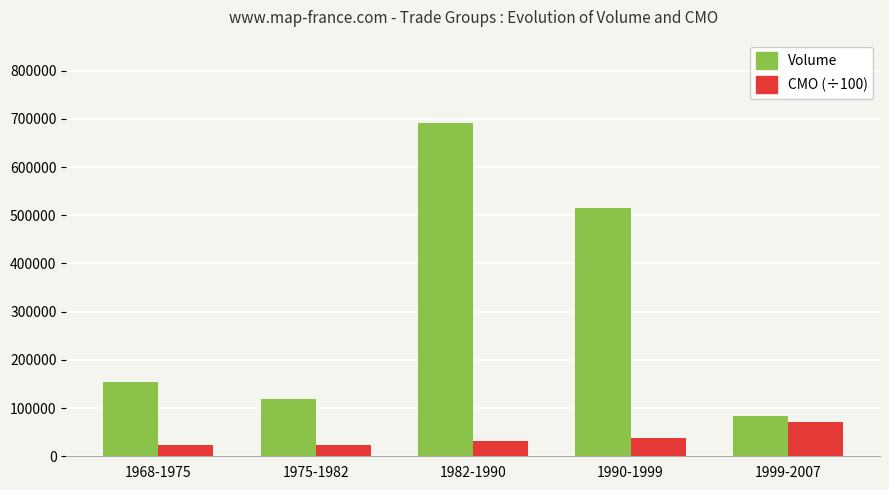

Read the CMO (÷100) value at 1975-1982.

23846.3